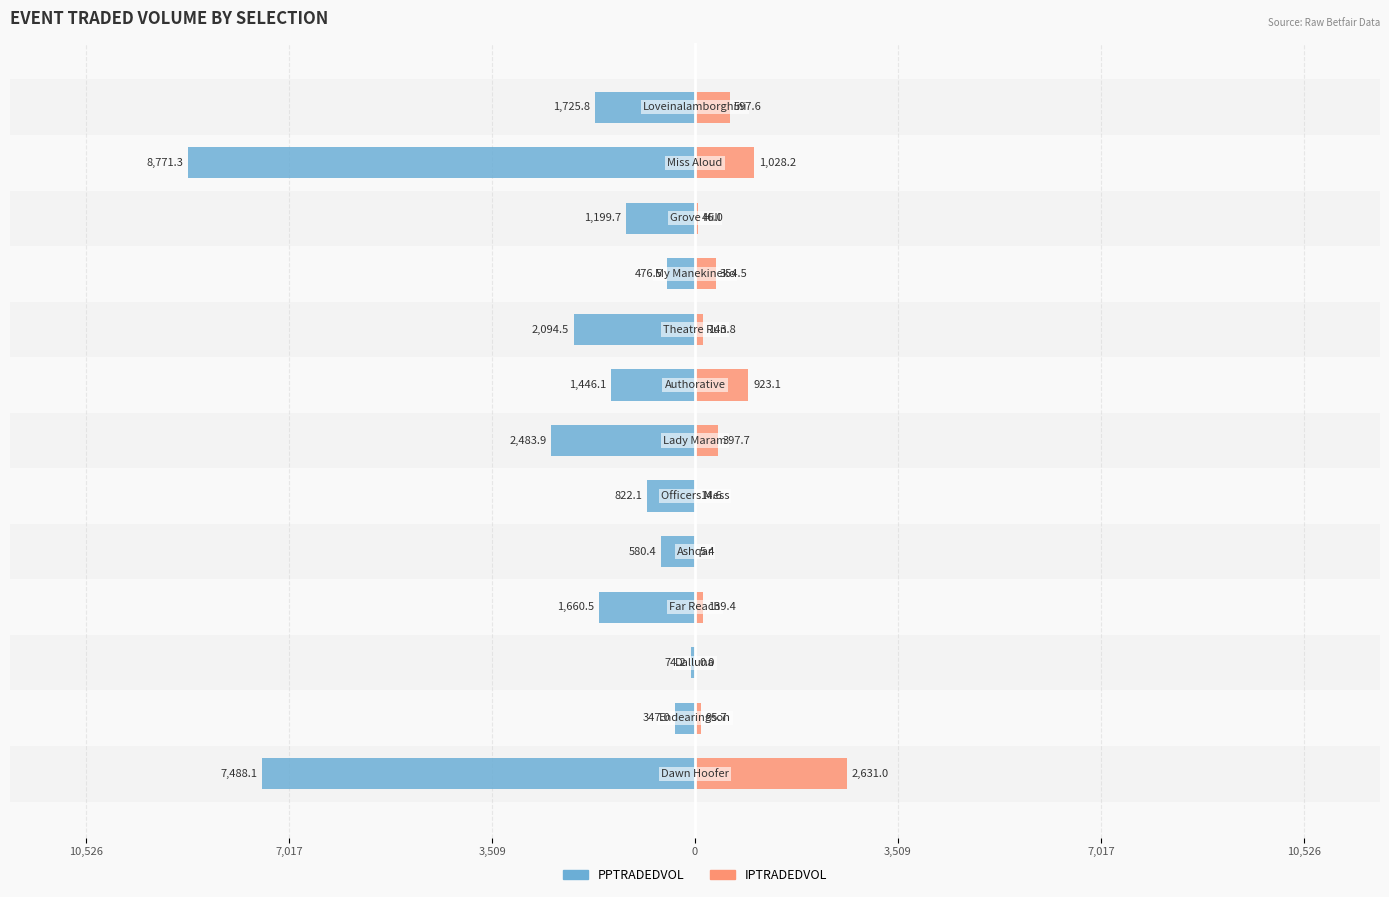

Does the chart contain stacked bars?

No